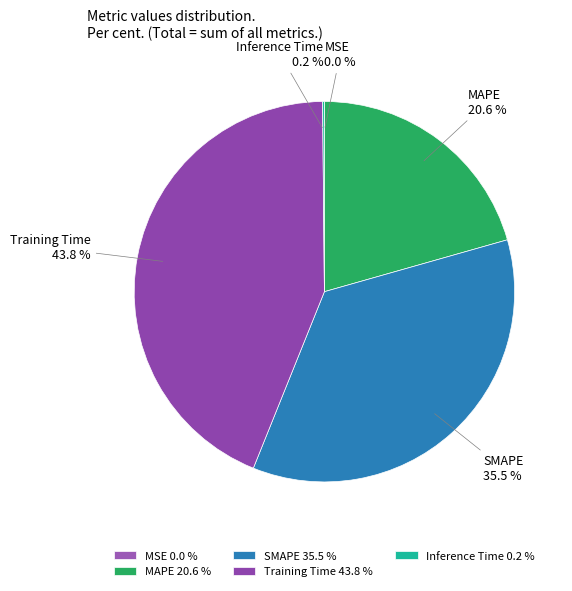

What is the total percentage of Training Time and MAPE?

64.3%